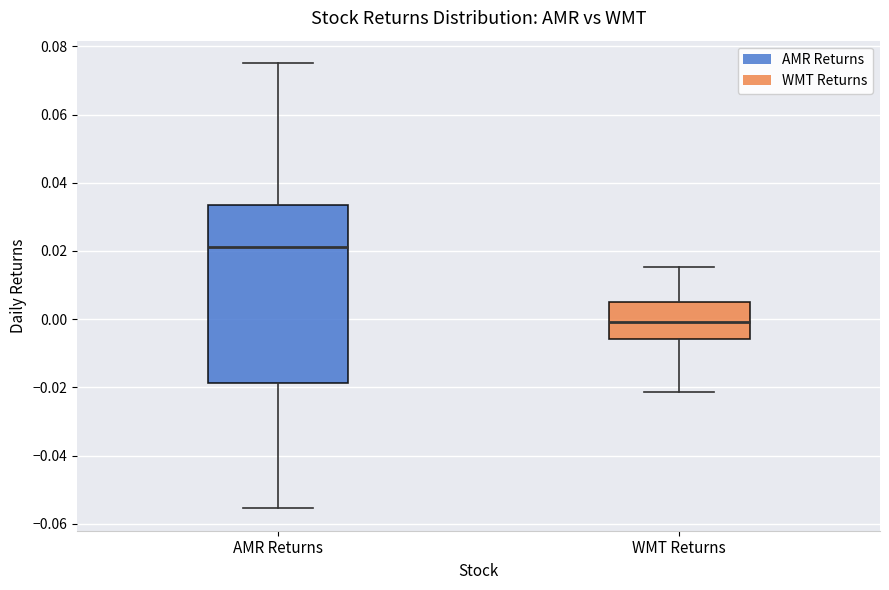

Reading left to right, read every box against the y-axis: the position of its median line, the range the box covers, and the ends of its whiskers. The values are not printed on the chart, so give them approximately, as read against the axis.

AMR Returns: median 0.022, box -0.018 to 0.034, whiskers -0.056 to 0.076
WMT Returns: median 0.000, box -0.006 to 0.006, whiskers -0.022 to 0.016